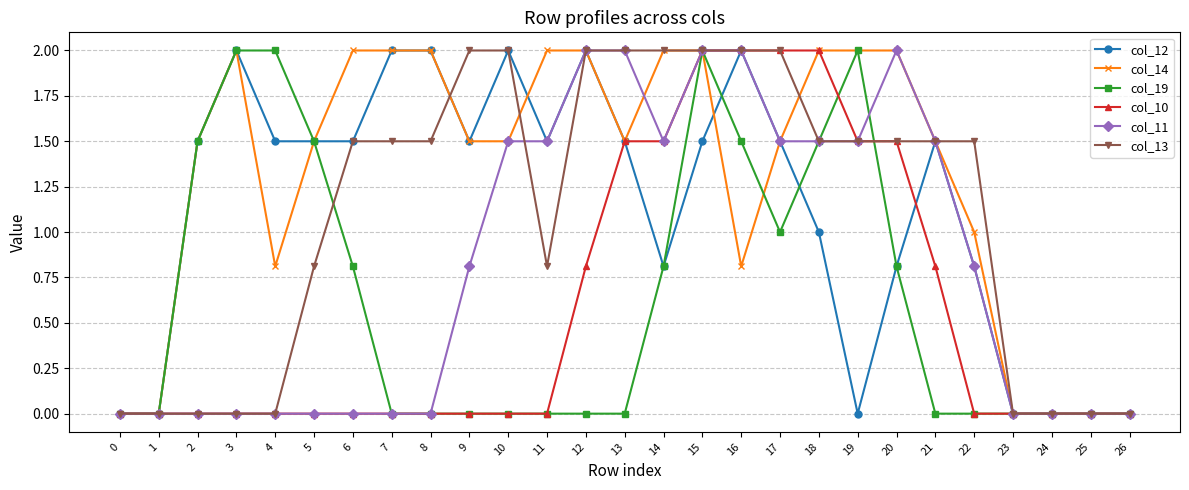

The value of col_11 at 16 is 2.0. True or false?

True